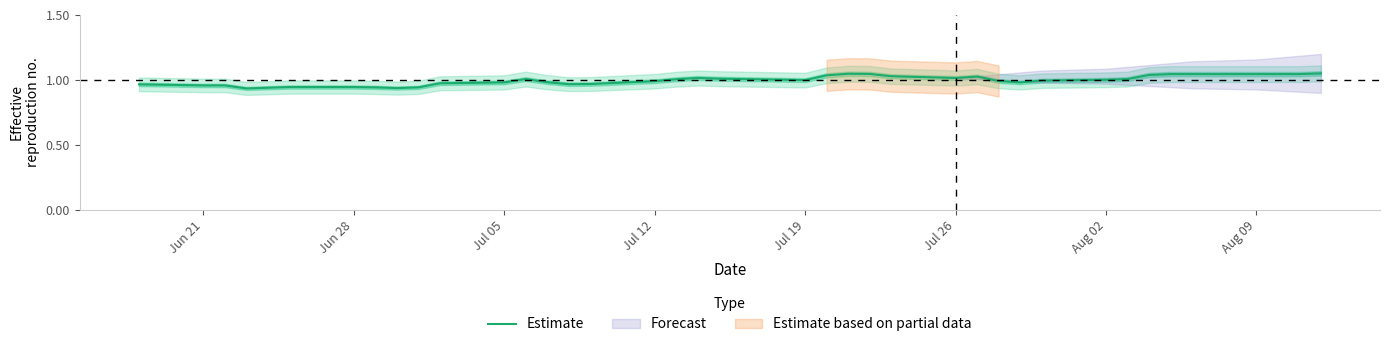

True or false: Estimate has a value of 0.5 at Aug 02.

False